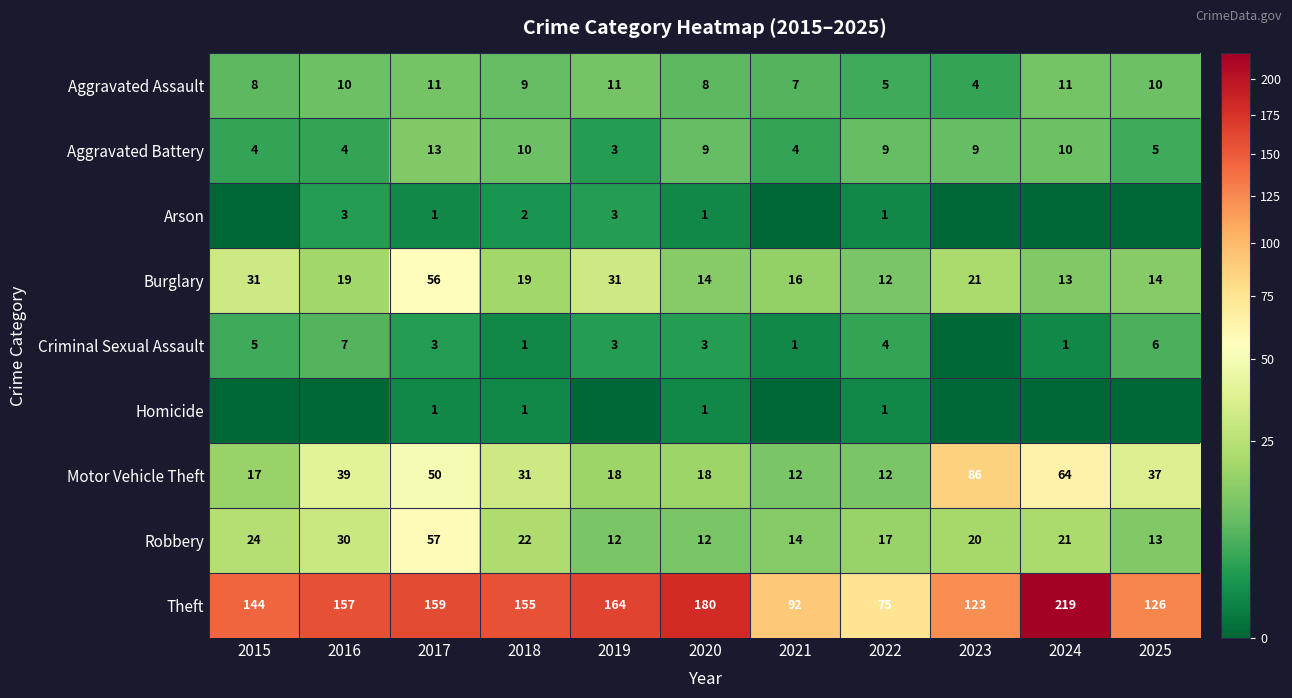

What is the difference between the Theft values at 2015 and 2016?

13